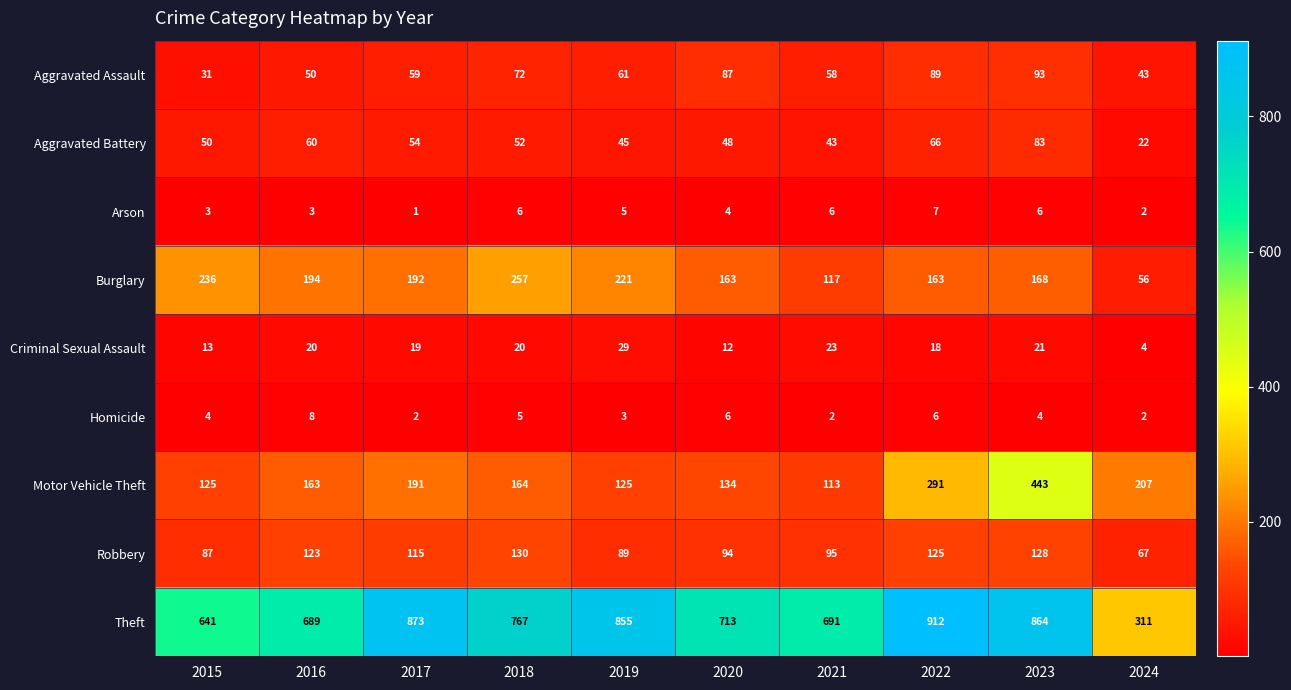

The value of Aggravated Assault at 2018 is 49. True or false?

False